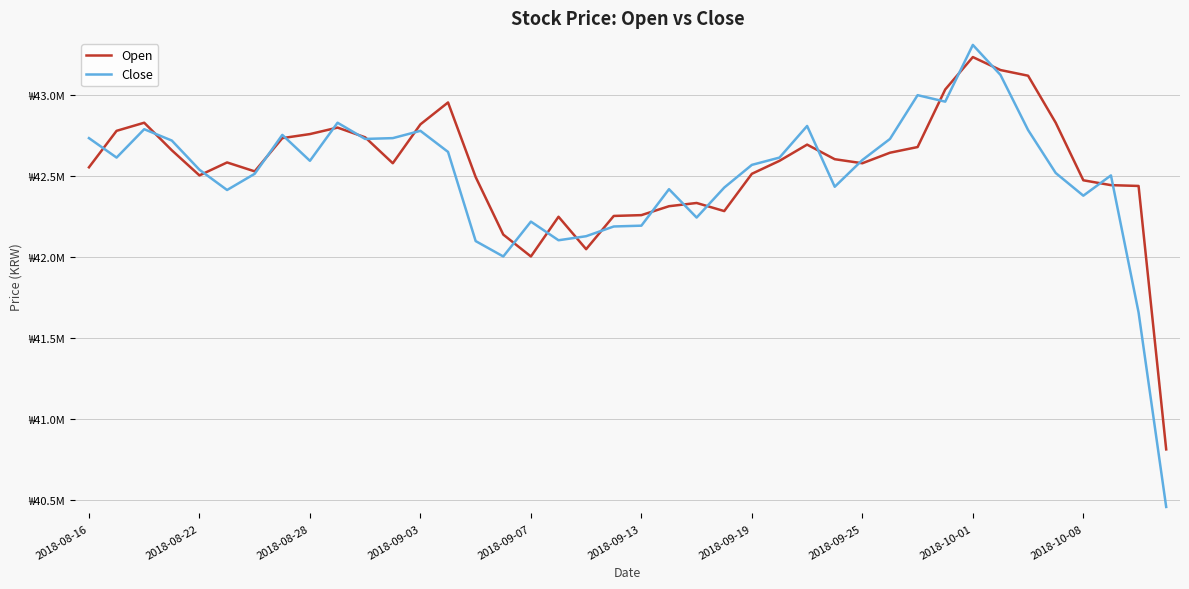

What is the sum of all Close values?

1699910012